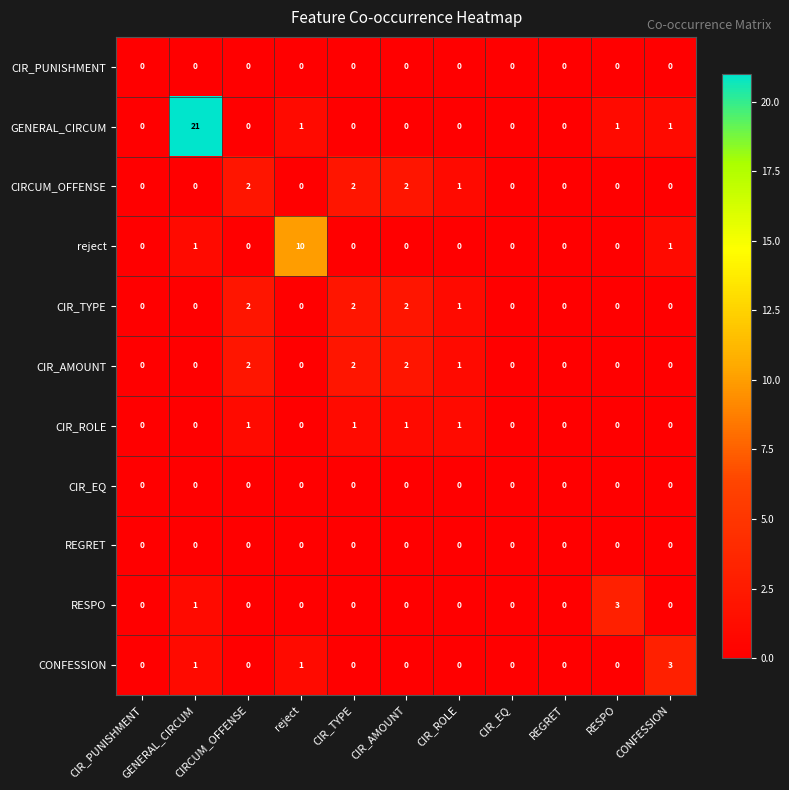

Which series has the largest total across all categories?

GENERAL_CIRCUM